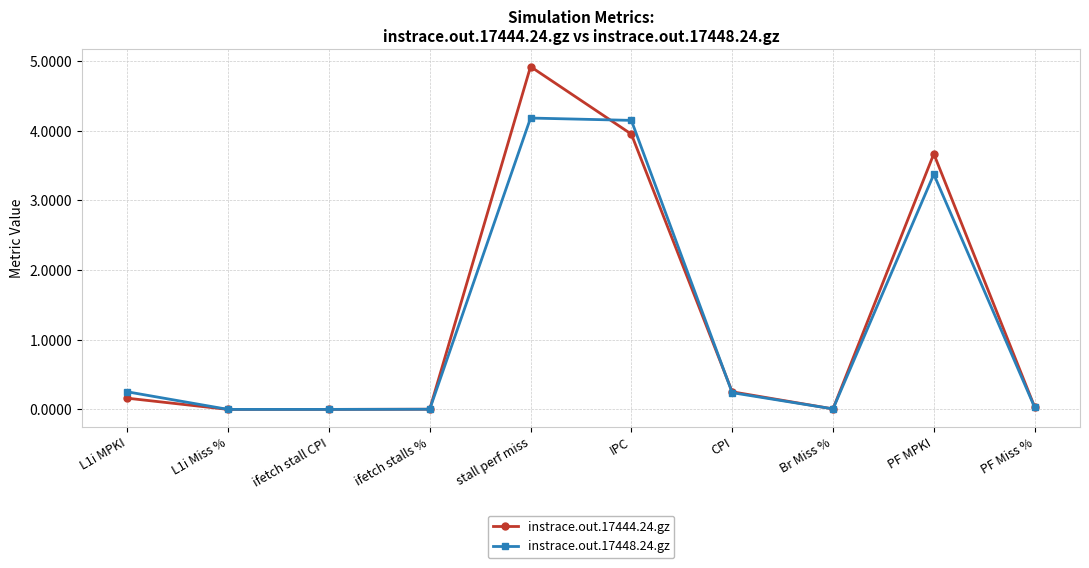

At stall perf miss, list the series in order from smallest to largest.

instrace.out.17448.24.gz, instrace.out.17444.24.gz